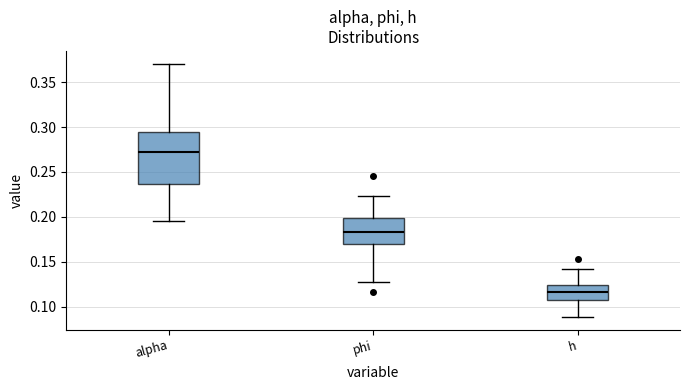

Reading left to right, read every box against the y-axis: the position of its median line, the range the box covers, and the ends of its whiskers. The values are not printed on the chart, so give them approximately, as read against the axis.

alpha: median 0.275, box 0.235 to 0.295, whiskers 0.195 to 0.370
phi: median 0.185, box 0.170 to 0.200, whiskers 0.125 to 0.225
h: median 0.115, box 0.110 to 0.125, whiskers 0.090 to 0.140